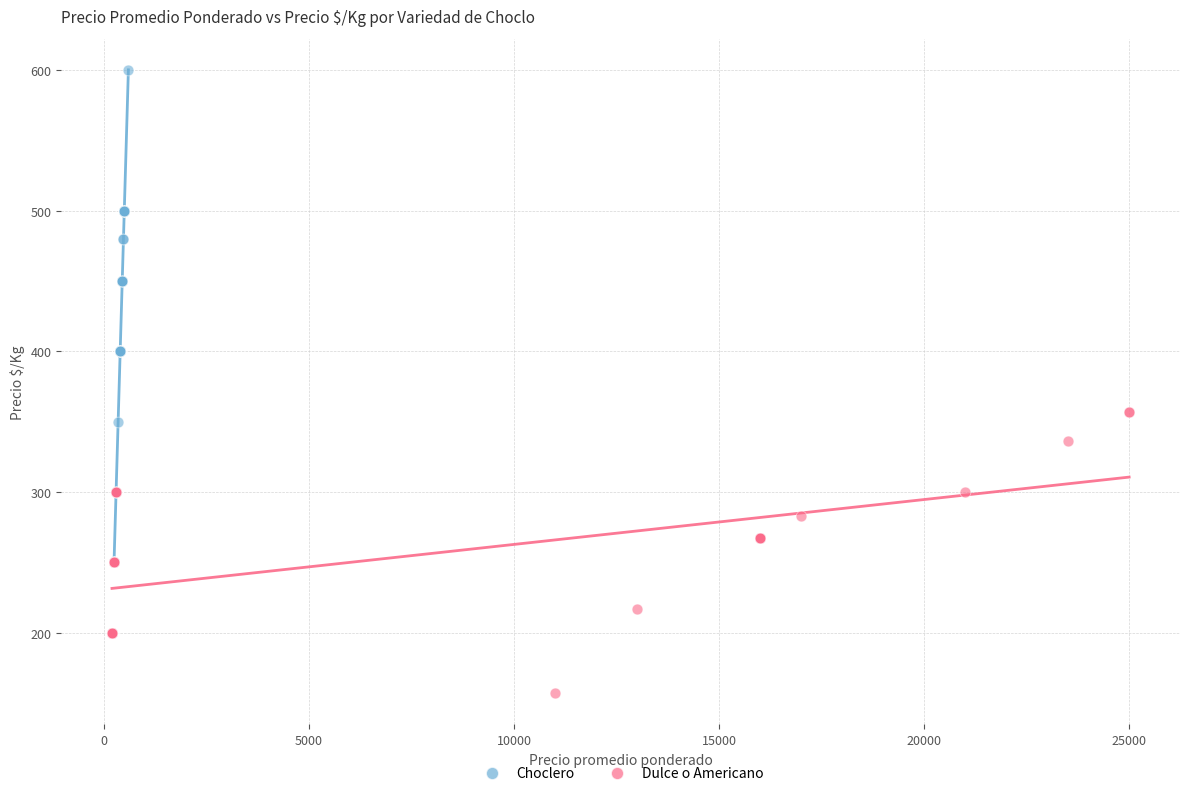

Which series reaches the maximum Y coordinate?

Choclero